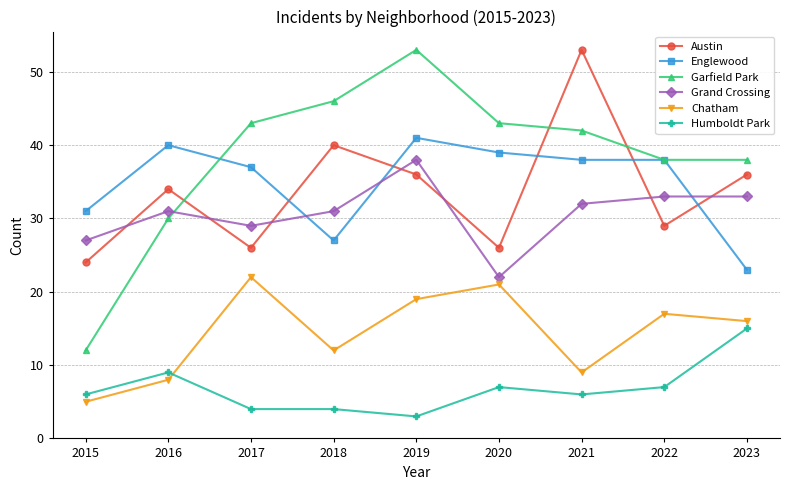

Where is the first local minimum for Grand Crossing?

2017